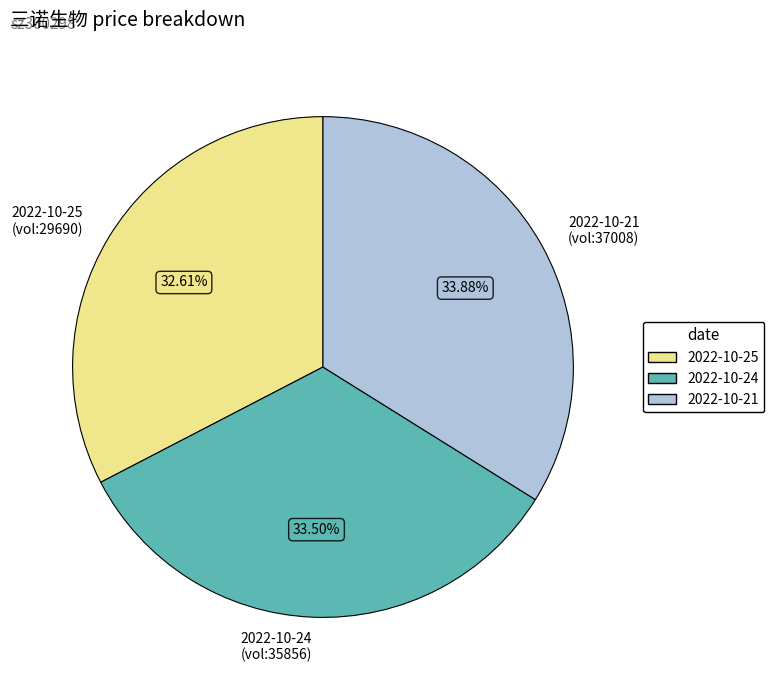

Do 2022-10-25 (vol:29690) and 2022-10-24 (vol:35856) together represent more than half of the pie?

Yes